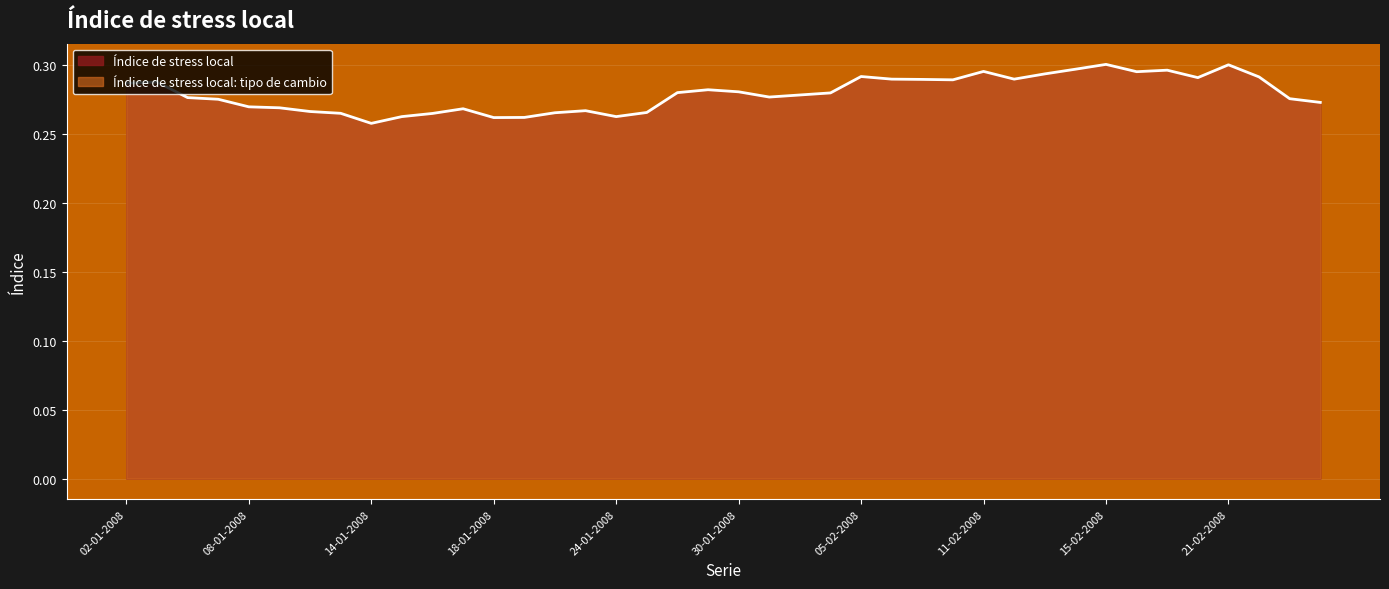

How many lines are shown in the chart?

1